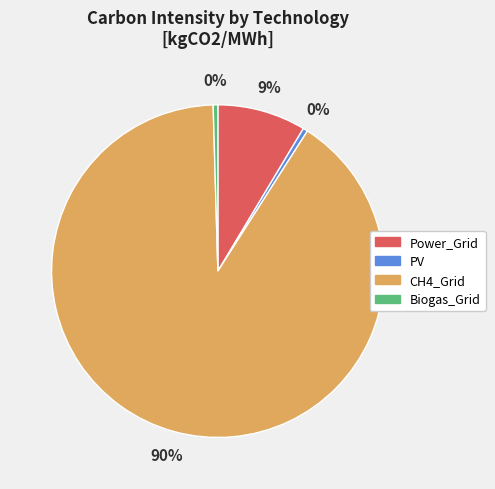

To the nearest percent, what is the average slice percentage?

25%